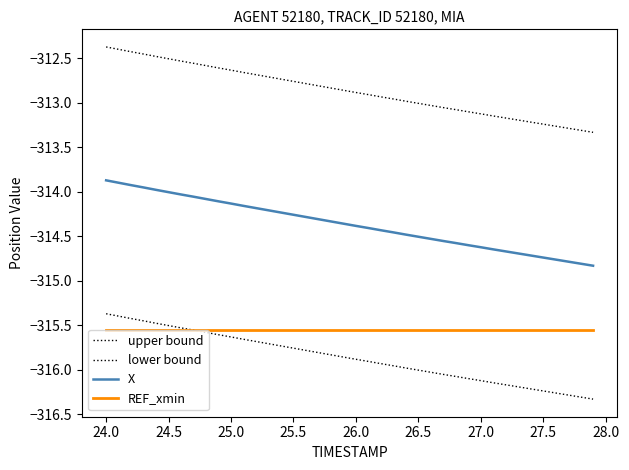

Does the chart display data point markers on the line(s)?

No